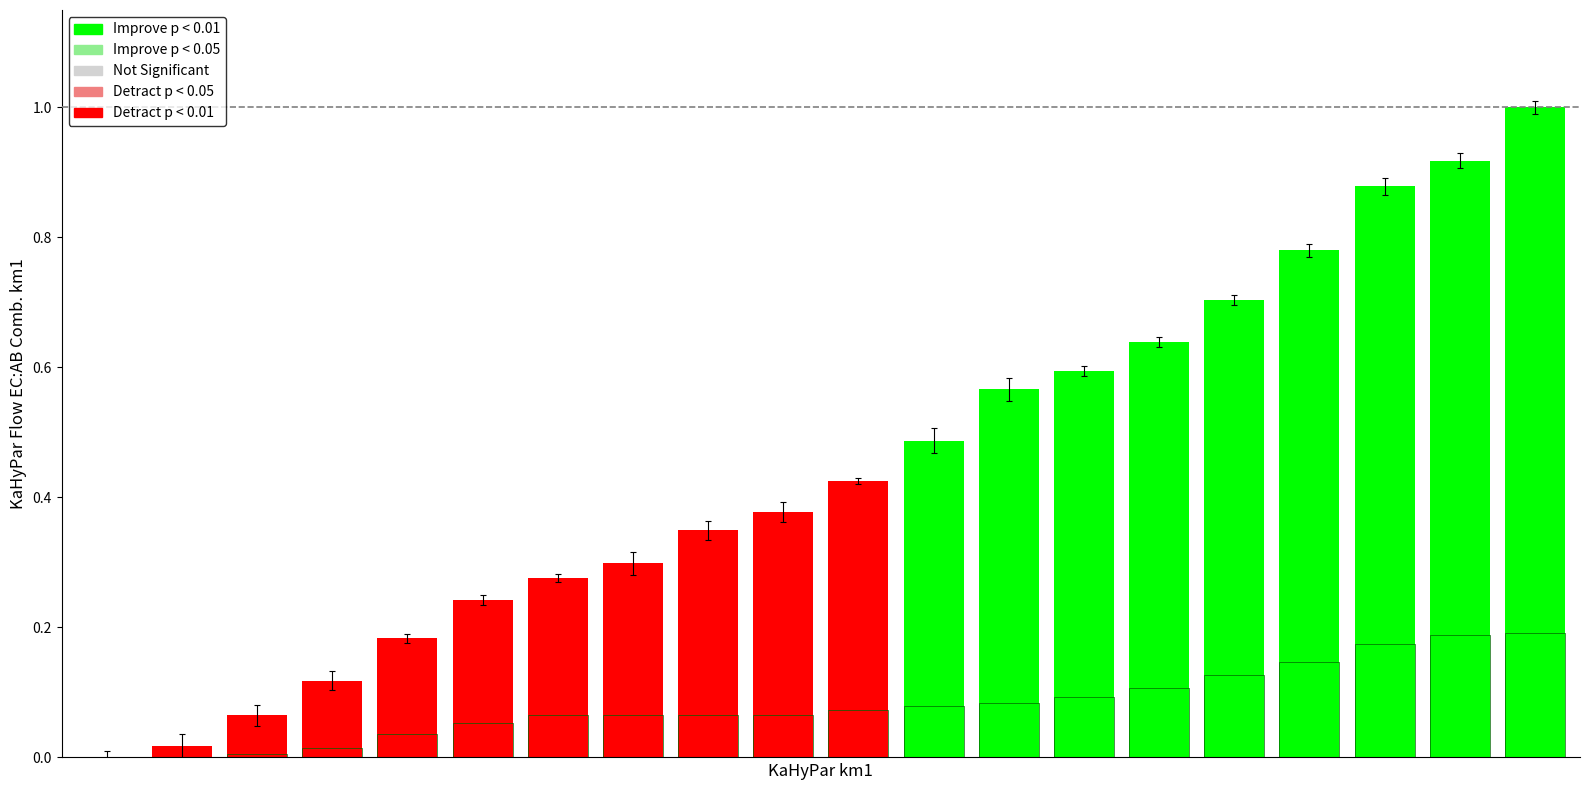

What is the value of the ZH bar at the 19th from the left?

0.2